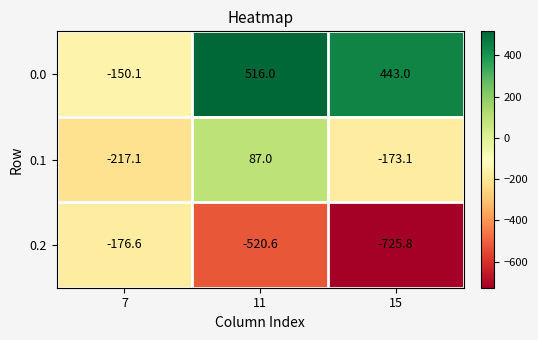

What is the sum of all 0.1 values?

-303.2